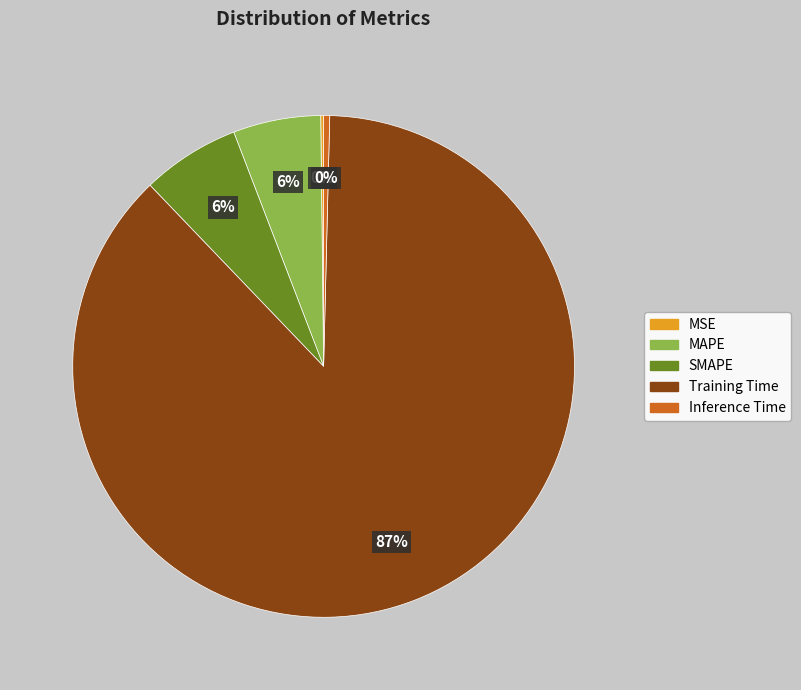

Is it true that SMAPE is 1% of the pie?

False